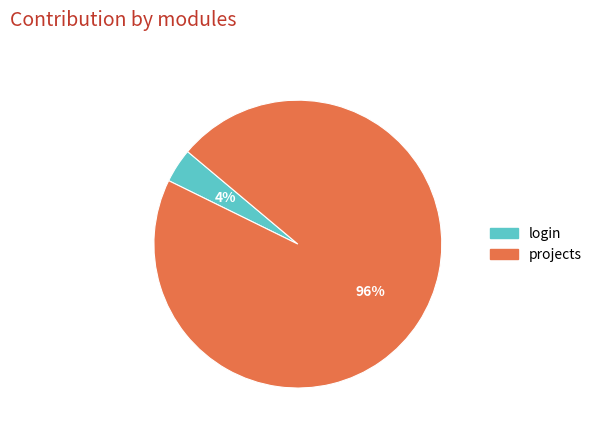

To the nearest percent, what is the difference between the largest and smallest slice percentages?

92%